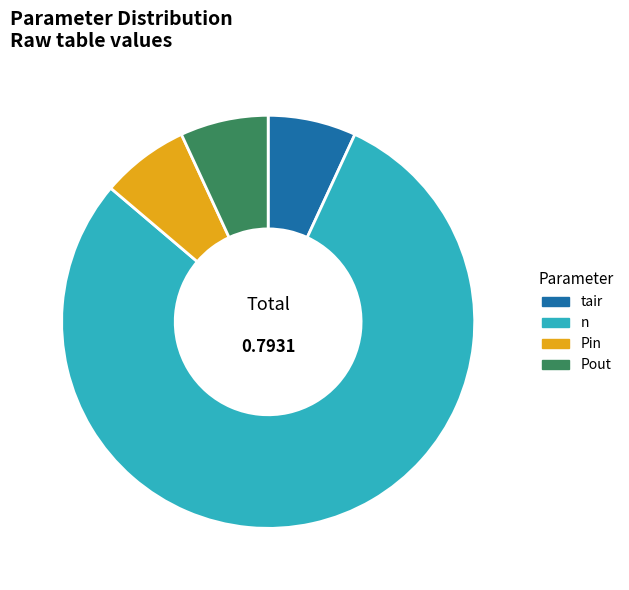

Which category accounts for the majority?

n